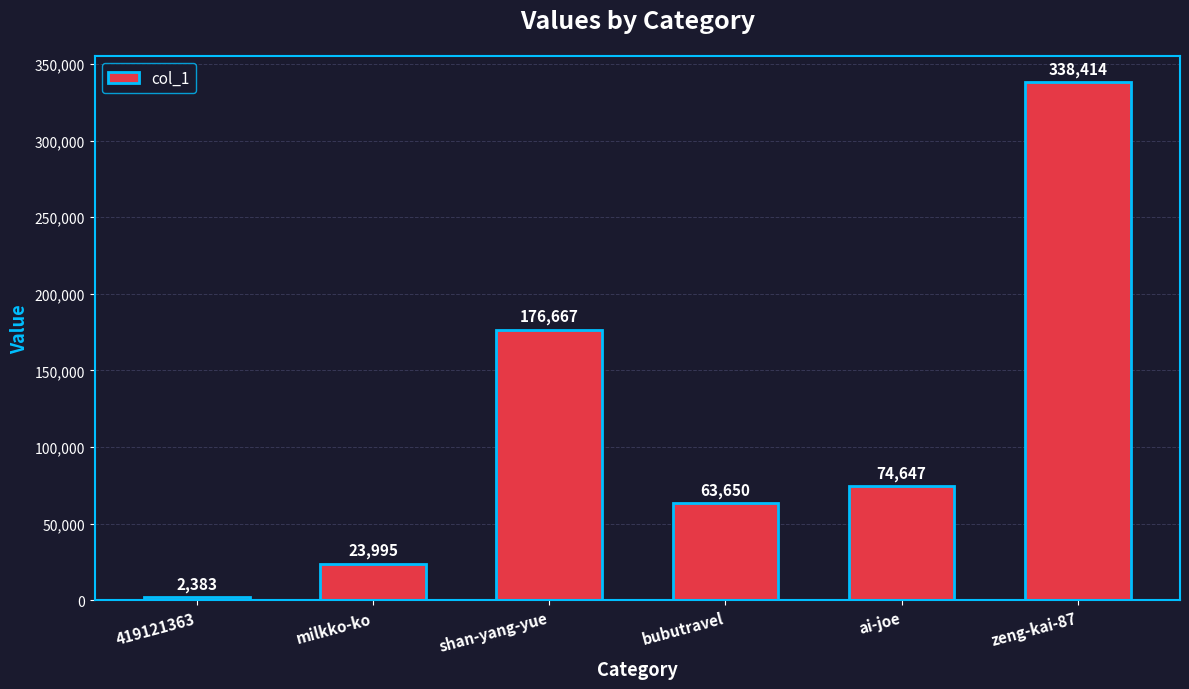

Reading left to right, transcribe all the data shown in this chart.

2383	23995	176667	63650	74647	338414